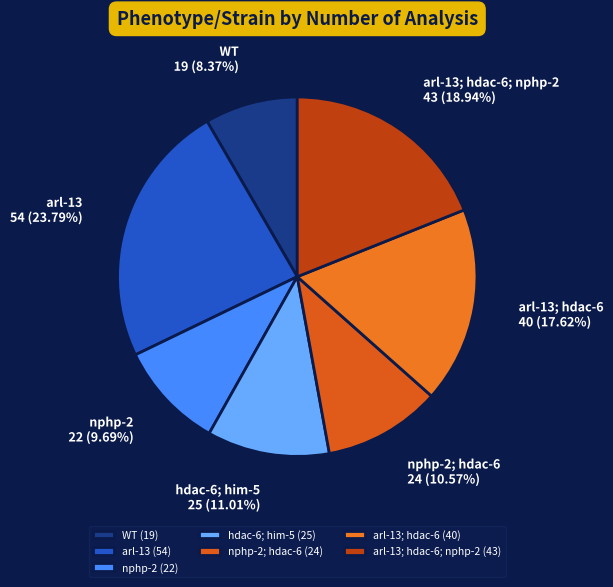

How many slices are in this pie chart?

7